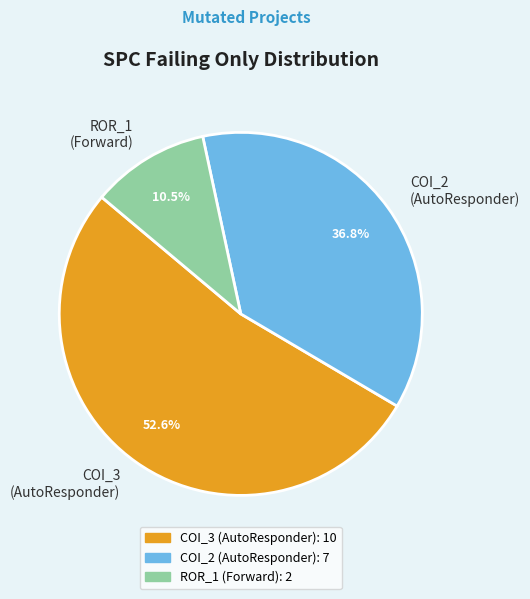

Approximately how many times larger is the value at COI_3 (AutoResponder) compared to COI_2 (AutoResponder)?

1.4